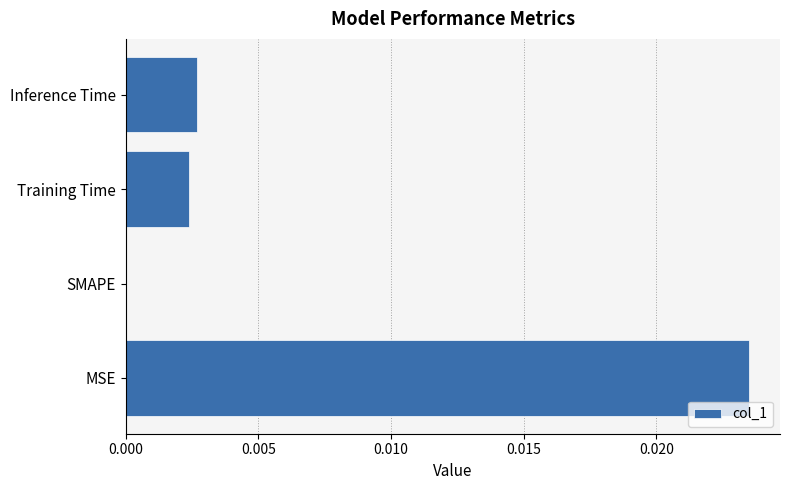

At which label is the value closest to 0?

SMAPE